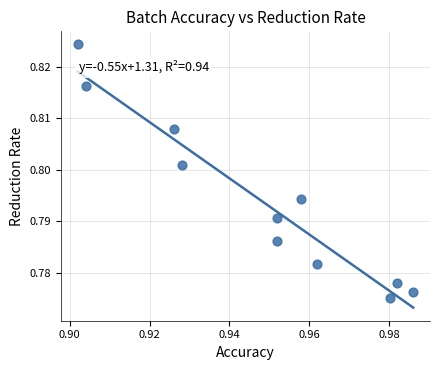

What is the average X value?

0.9